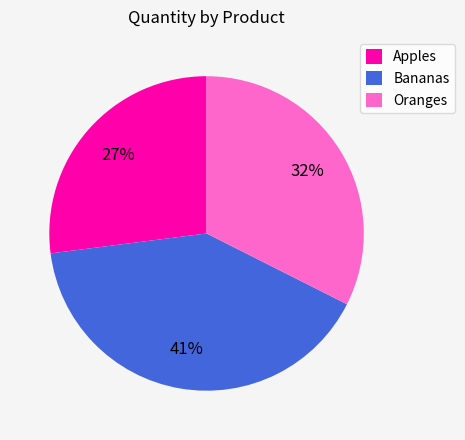

Which slice is the smallest?

Apples